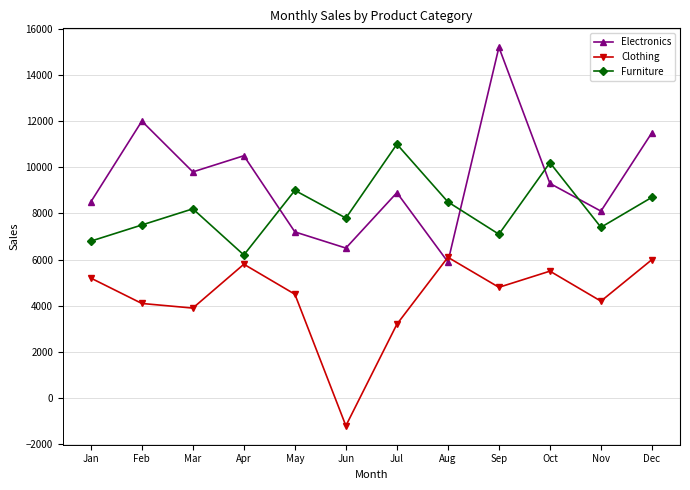

At which category does the chart reach its peak across all series?

Sep